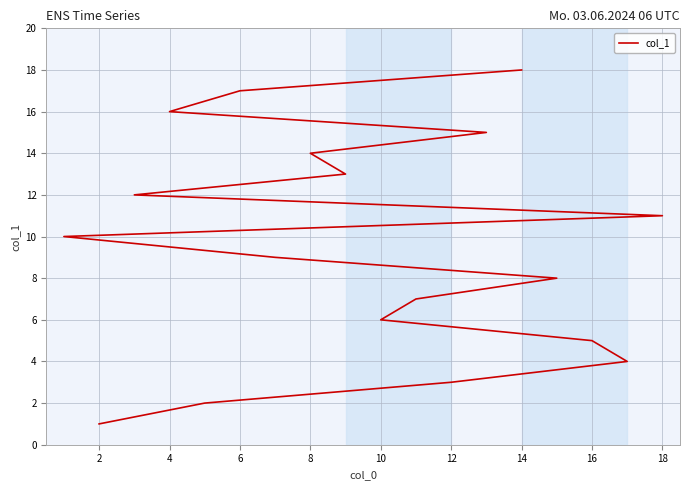

What is the smallest value displayed?

1